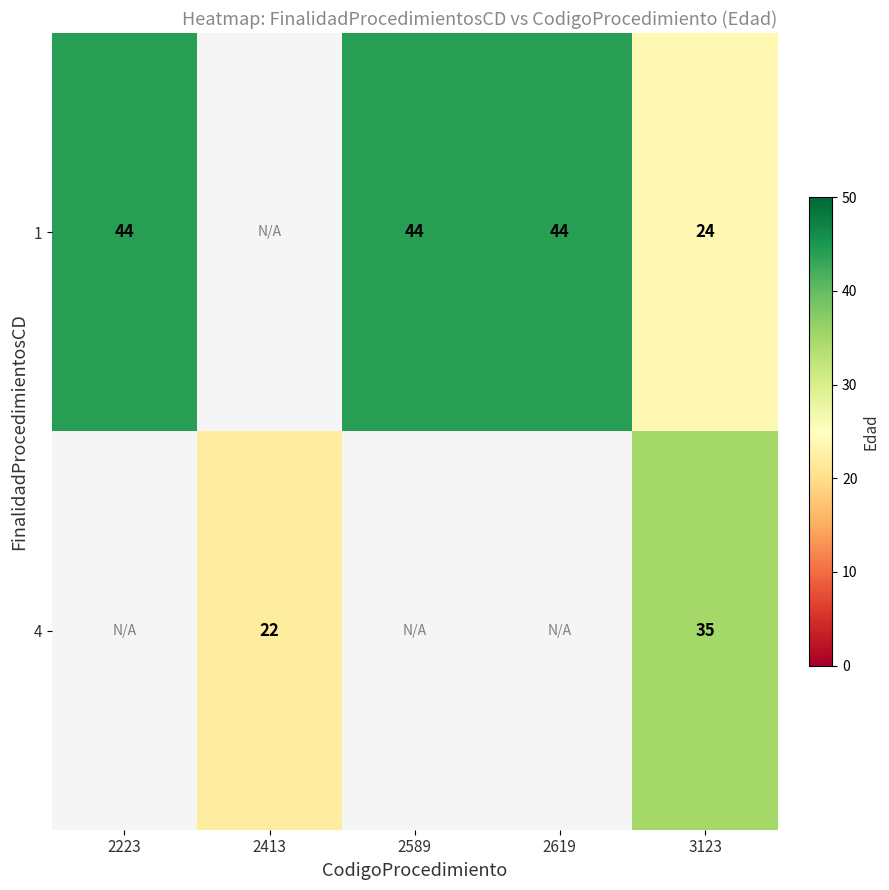

At how many categories does at least one series exceed 42?

3